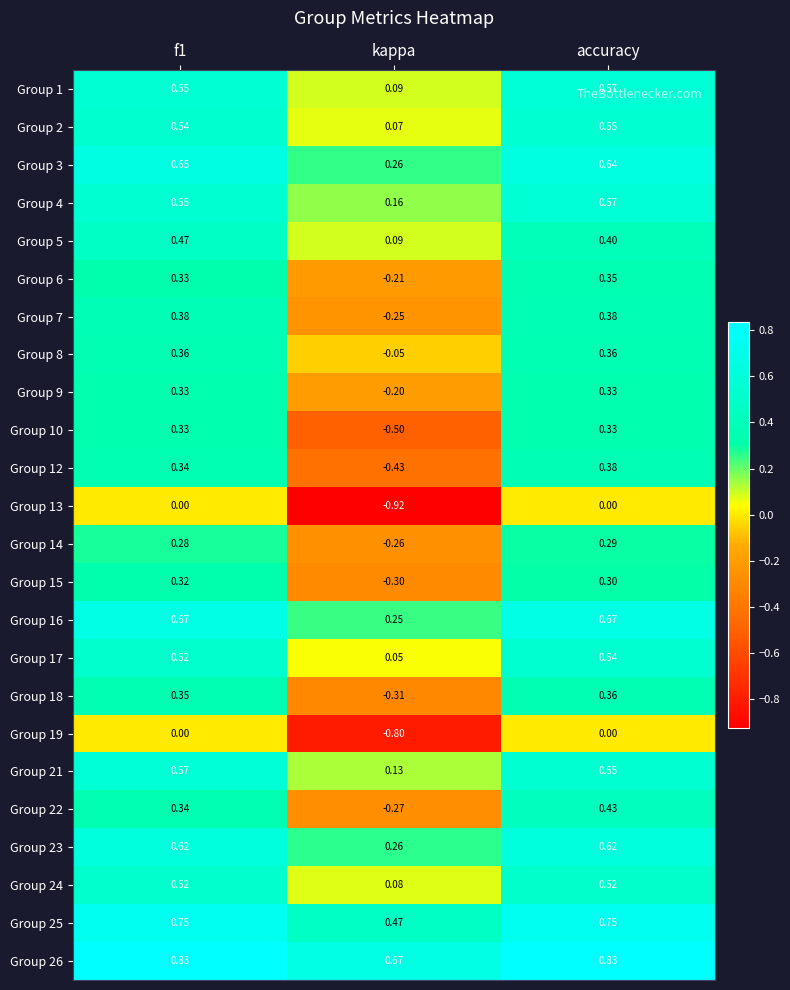

Is the value of Group 1 at accuracy greater than the value of Group 25 at kappa?

Yes